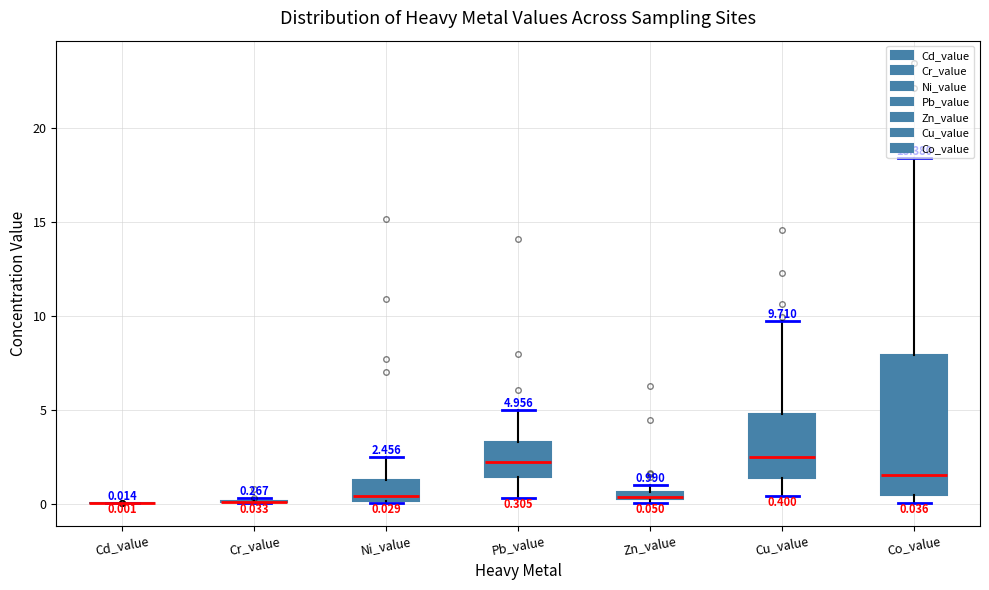

Comparing the boxes themselves (not the whiskers), which one is the tallest?

Co_value